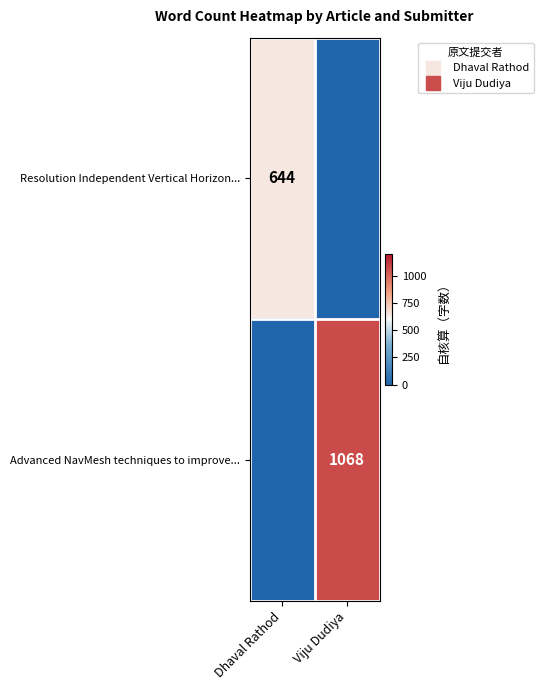

What is the average value of the Advanced NavMesh techniques to improve... series?

534